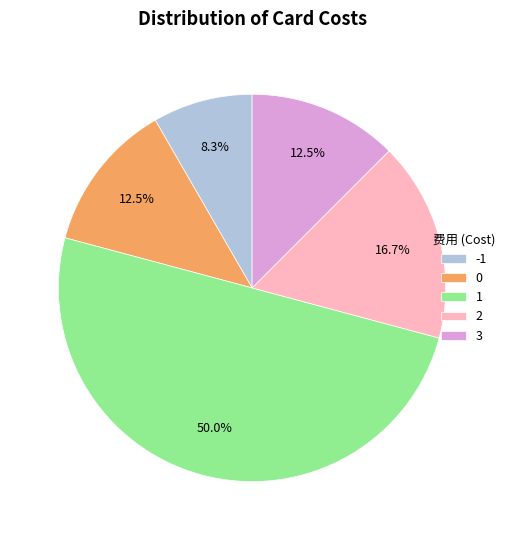

Do 1 and 0 together represent more than half of the pie?

Yes